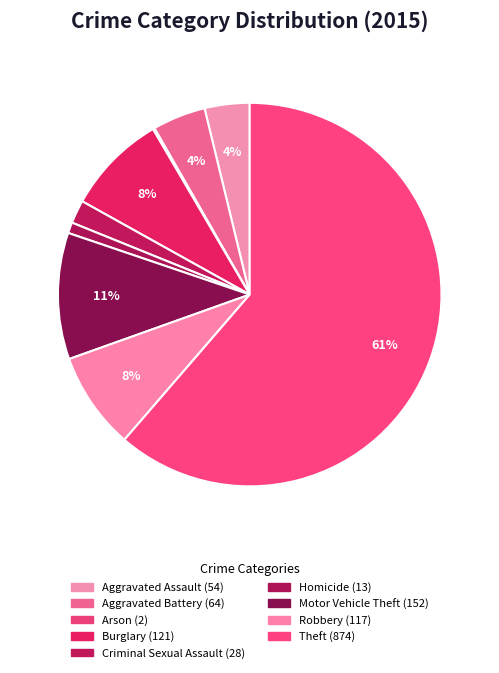

Is it true that Robbery is 8% of the pie?

True